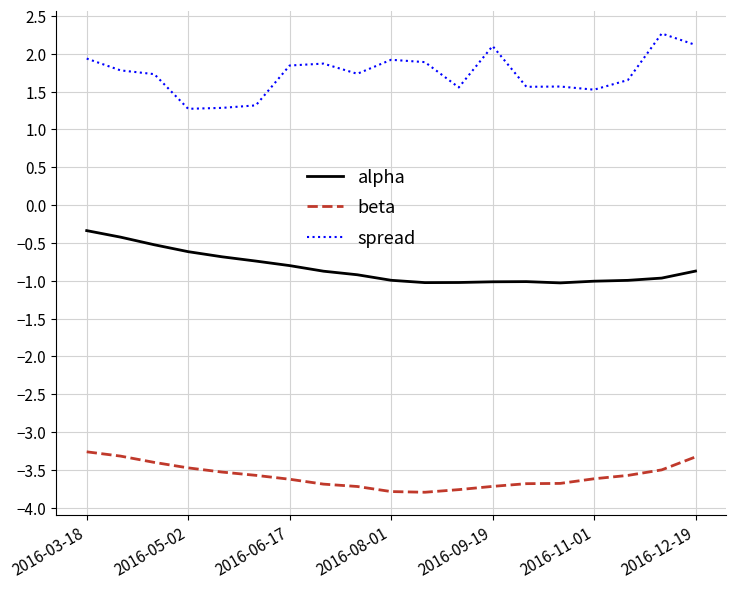

What is the maximum value shown in the chart?

2.3